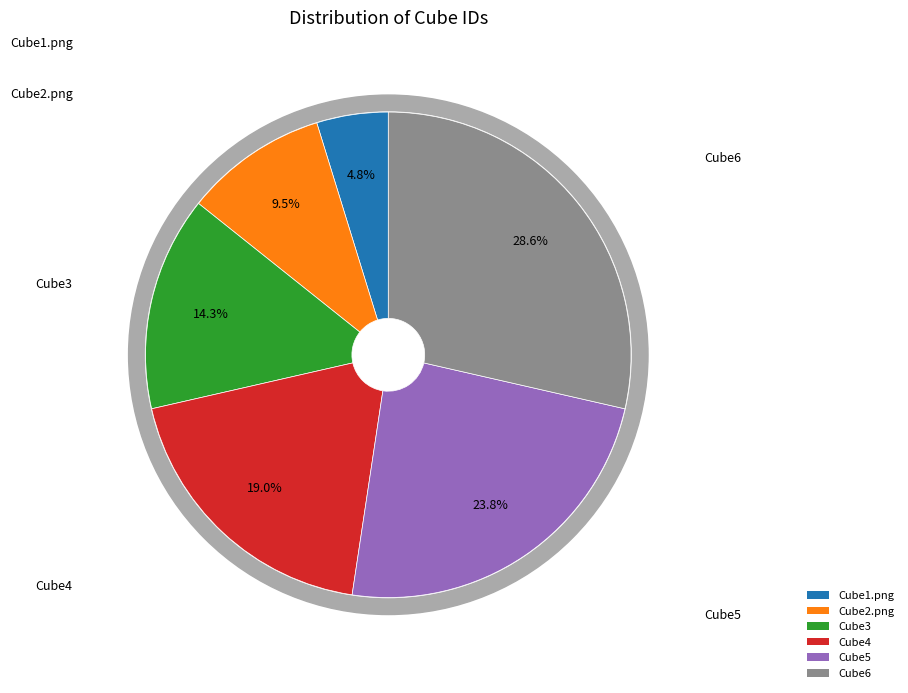

What percentage is NOT represented by Cube6?

71.4%